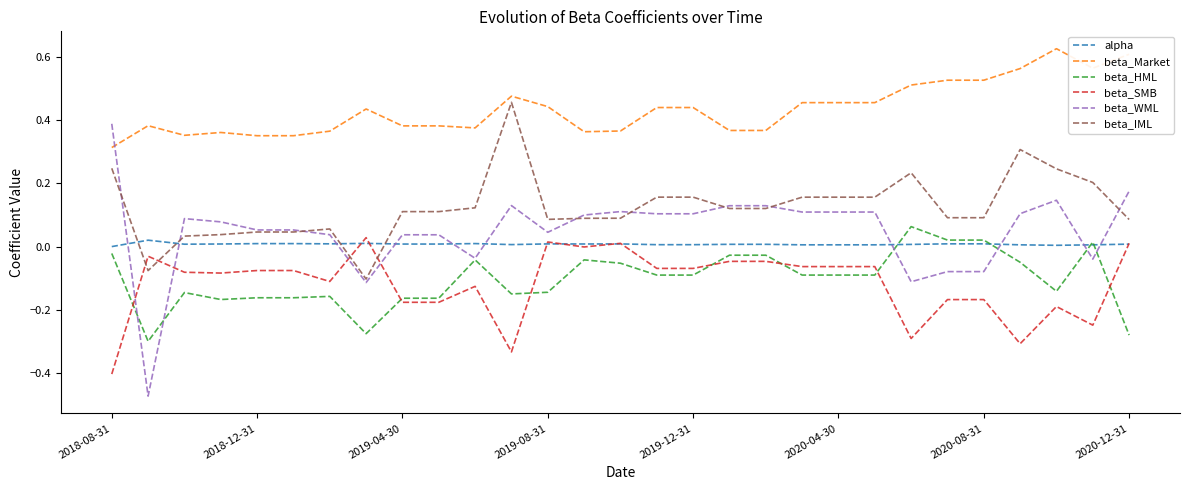

Which series ends up on top after the final intersection of beta_WML and alpha?

beta_WML